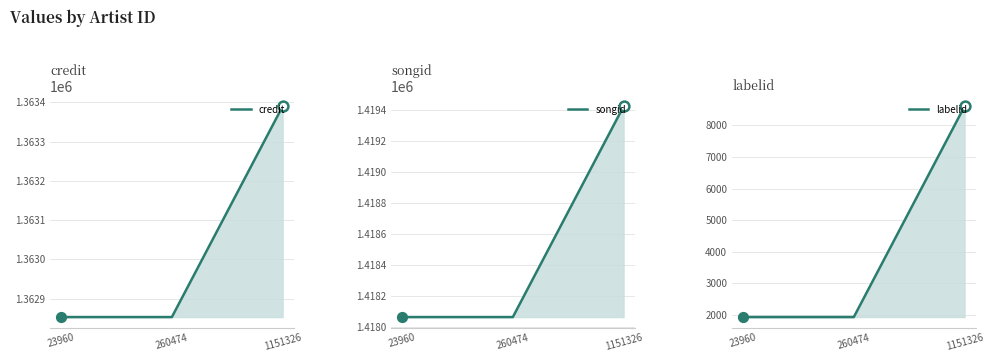

Which series reaches the maximum Y coordinate?

songid